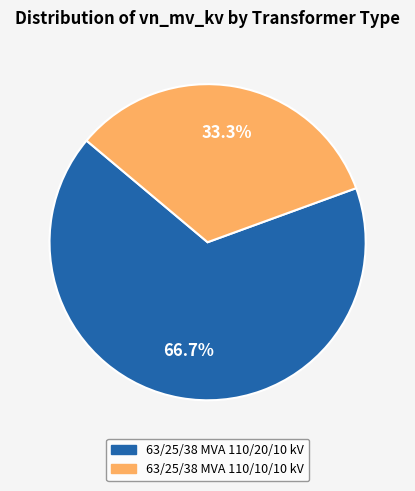

What percentage is the 63/25/38 MVA 110/20/10 kV slice, to the nearest percent?

67%